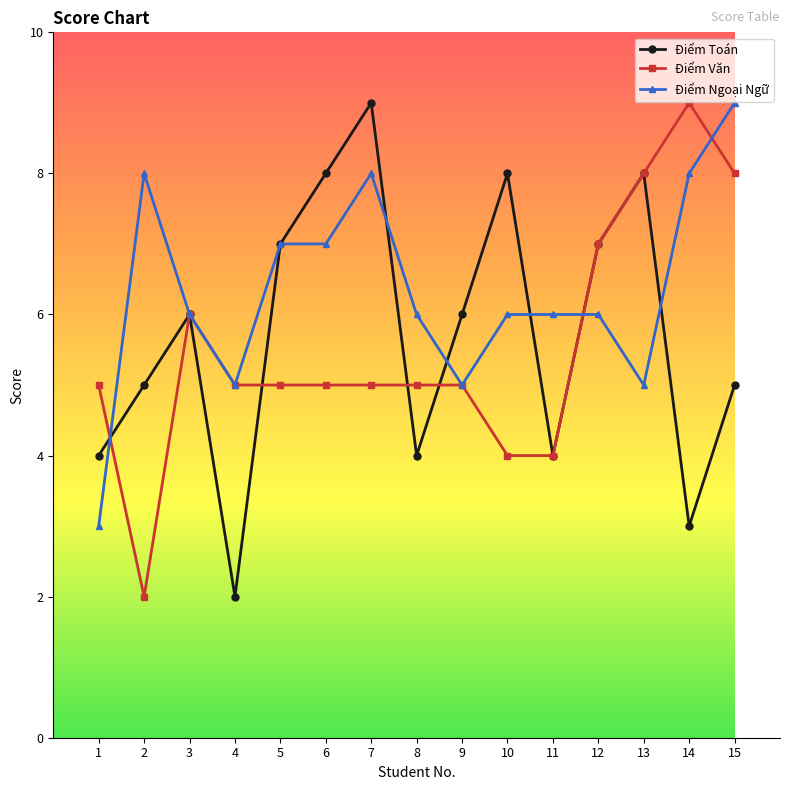

What is the difference between the second highest and second lowest values in the Điểm Ngoại Ngữ series?

3